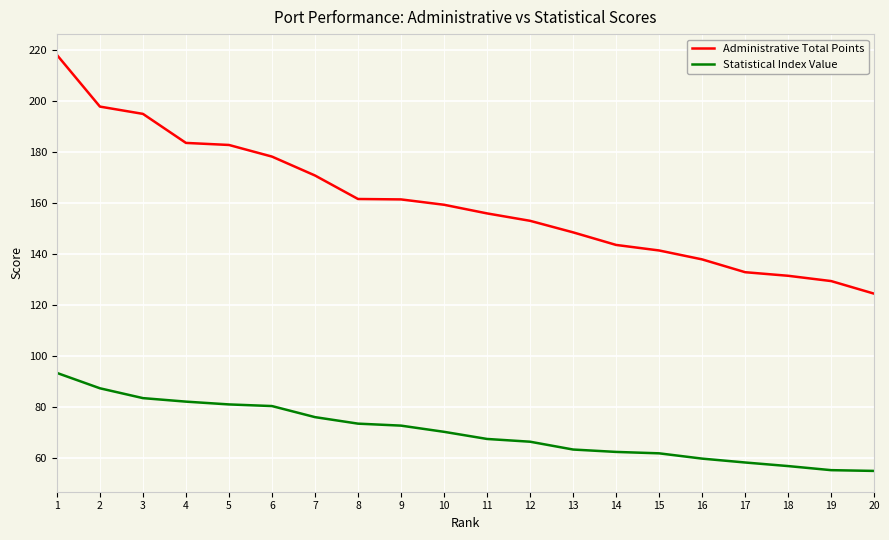

What is the difference between the Statistical Index Value values at 18 and 9?

15.8